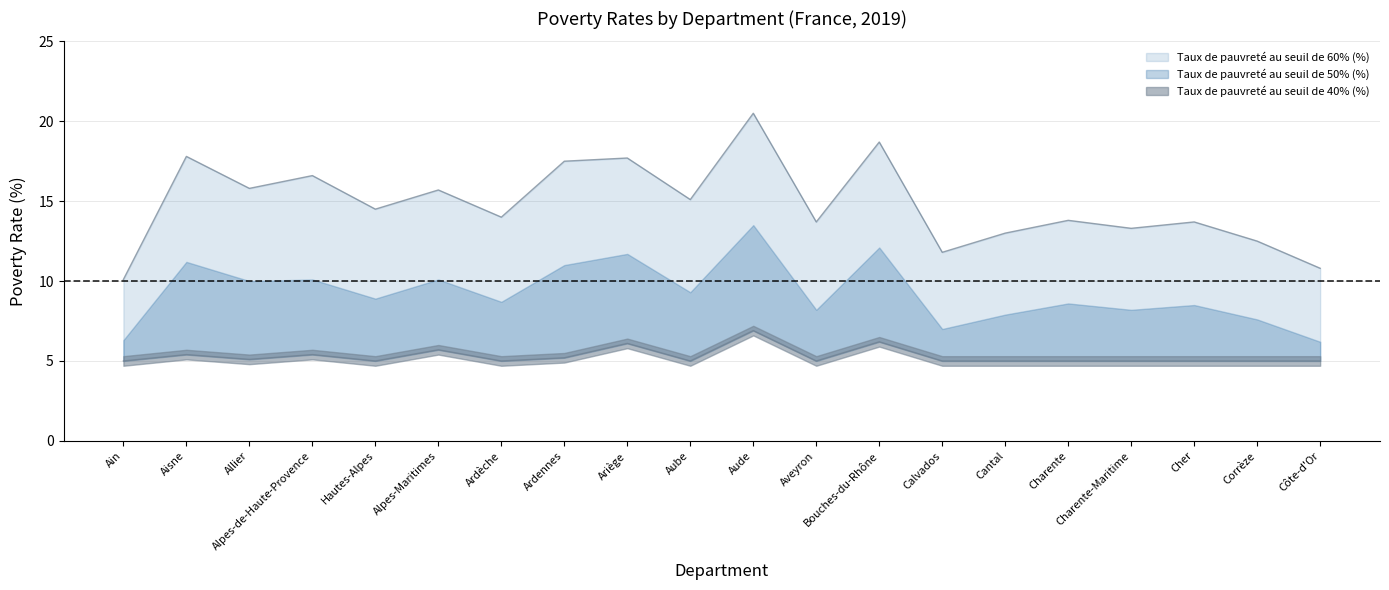

How many interior local peaks does the Taux de pauvreté au seuil de 40% (%) series have?

6